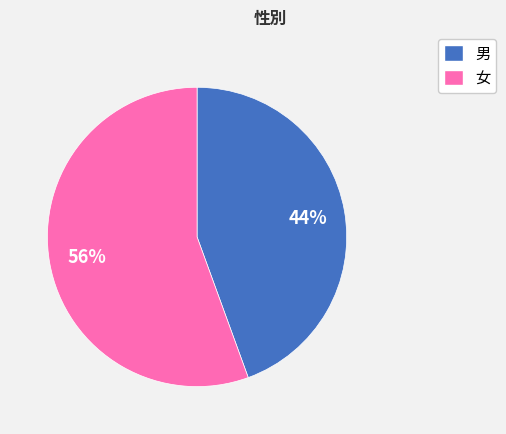

Does any single category account for the majority?

Yes